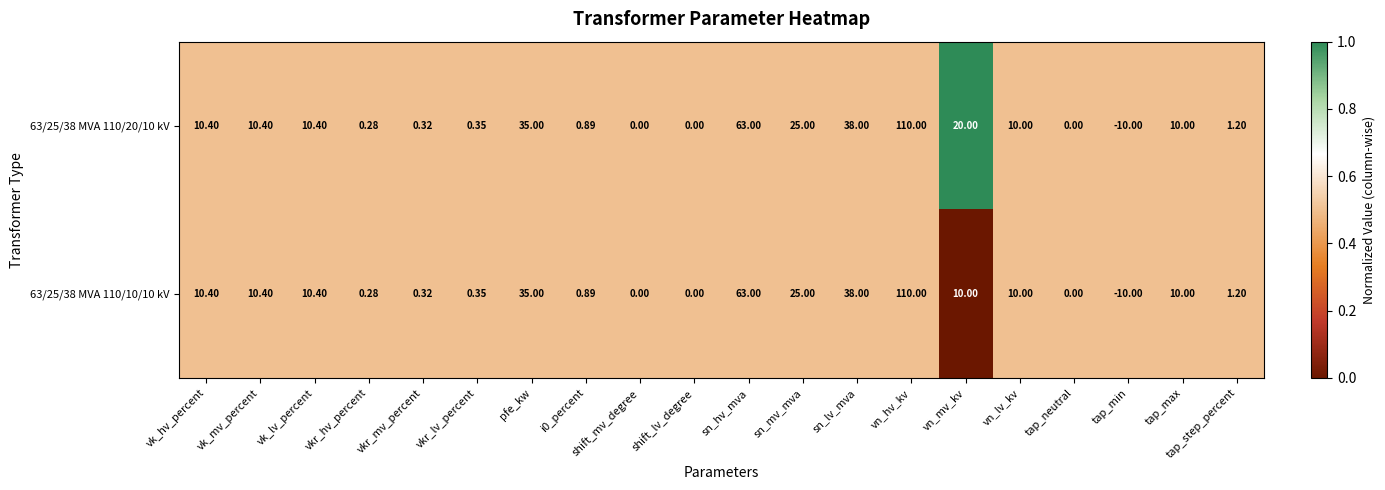

Count the number of categories in the chart.

20